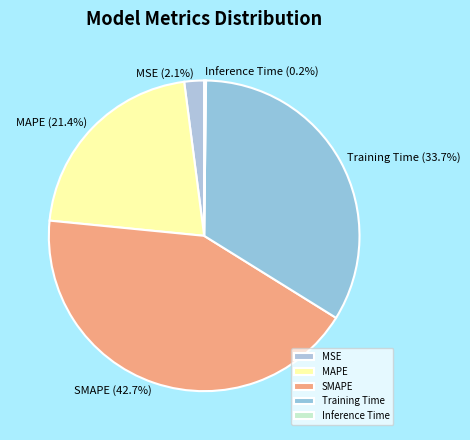

How much of the chart is everything except MAPE?

78.6%